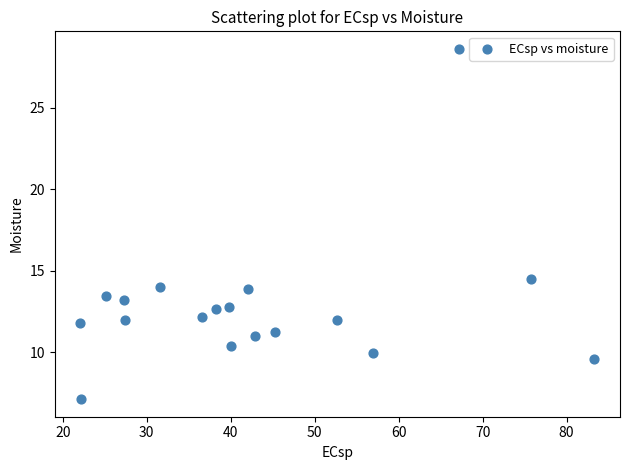

What is the range of X values (max minus min)?

61.2